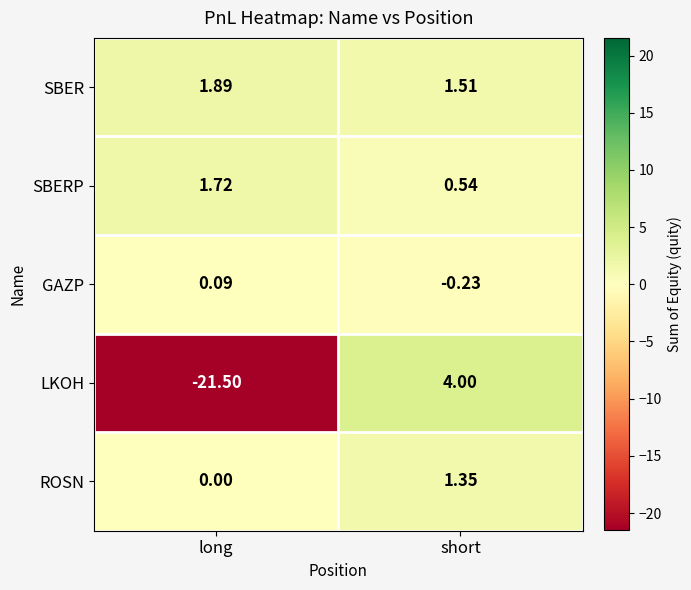

What is the smallest value displayed?

-21.5